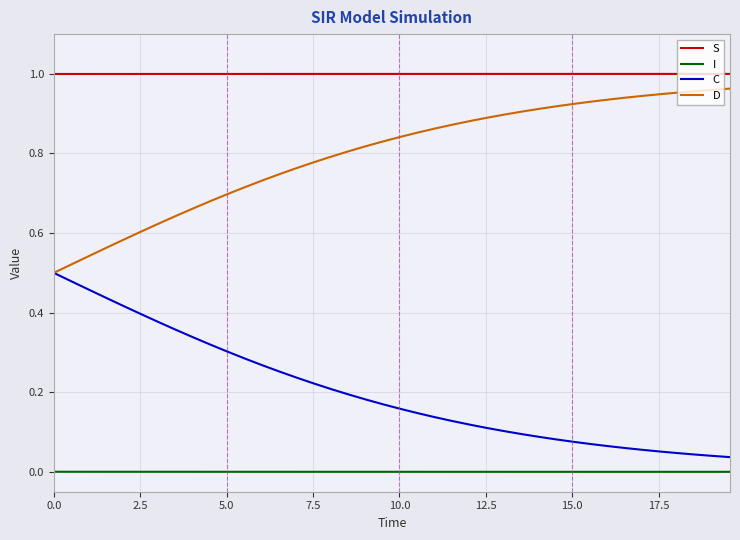

Rank the series by their average value, from highest to lowest.

S, D, C, I